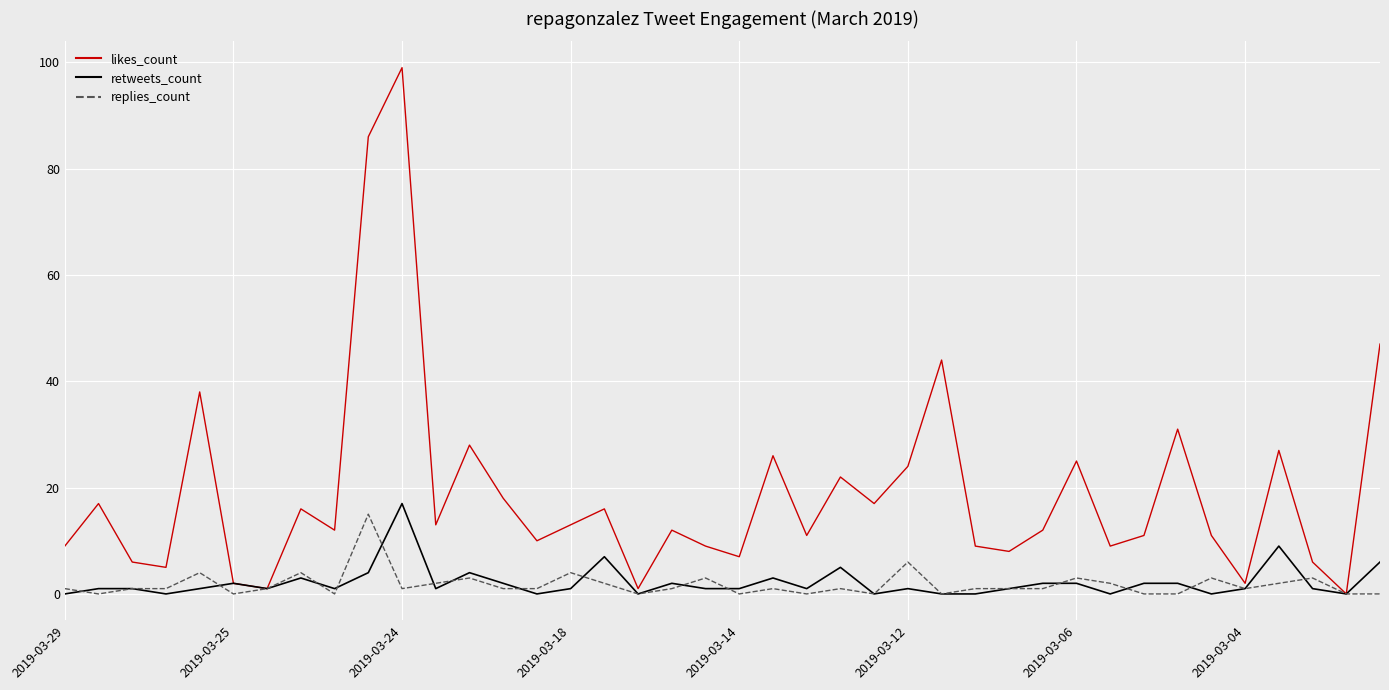

What is the maximum value for likes_count?

99